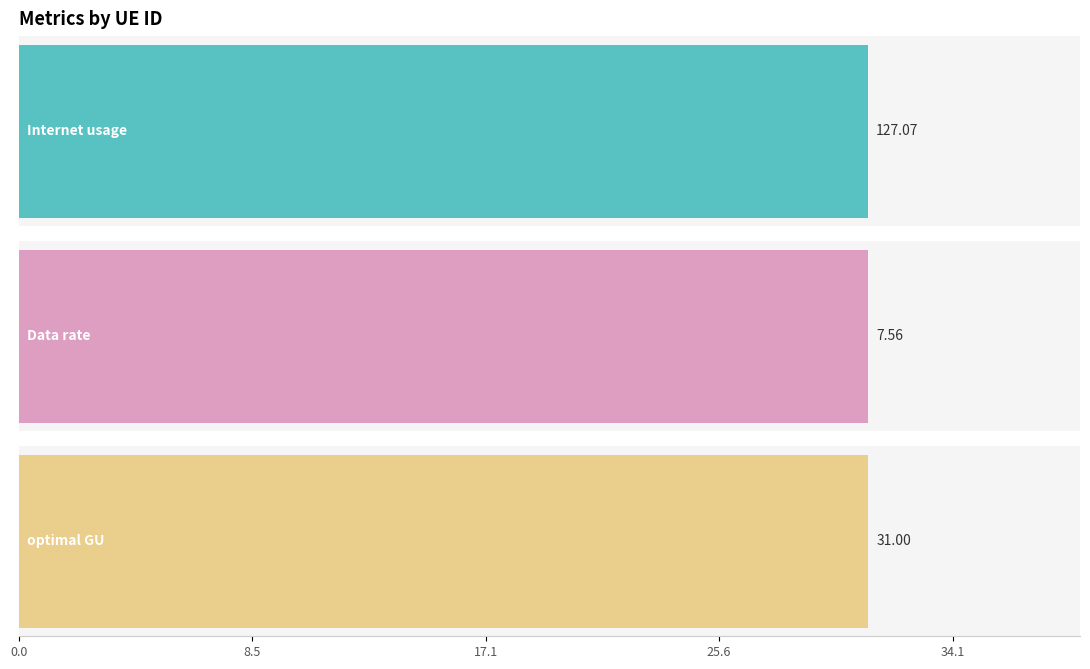

Which series has the largest total across all categories?

Internet usage